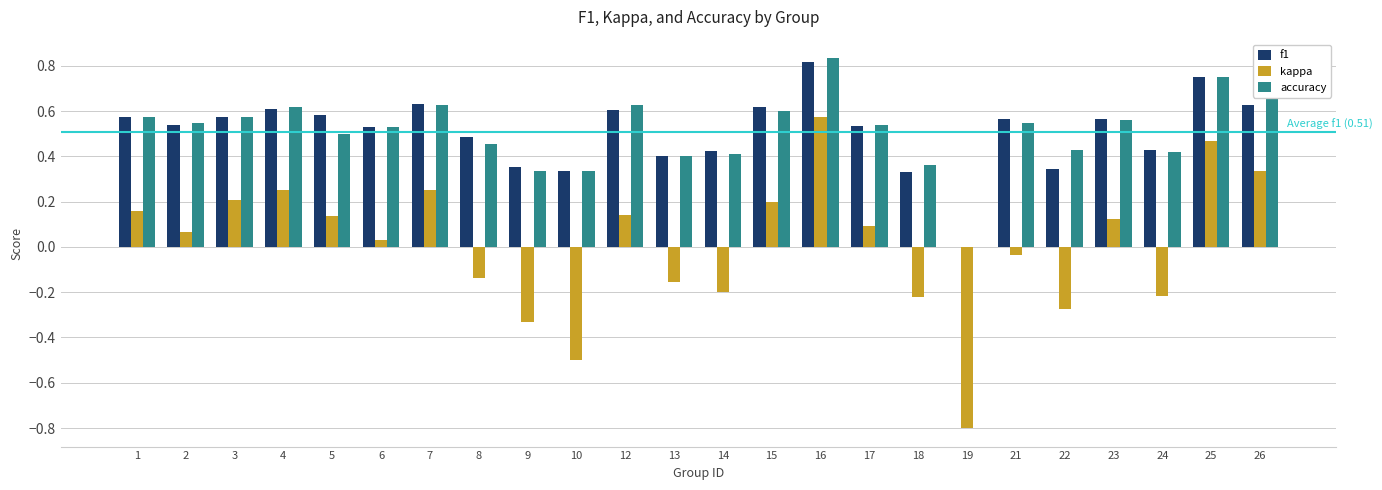

Which series has the widest spread of values?

kappa